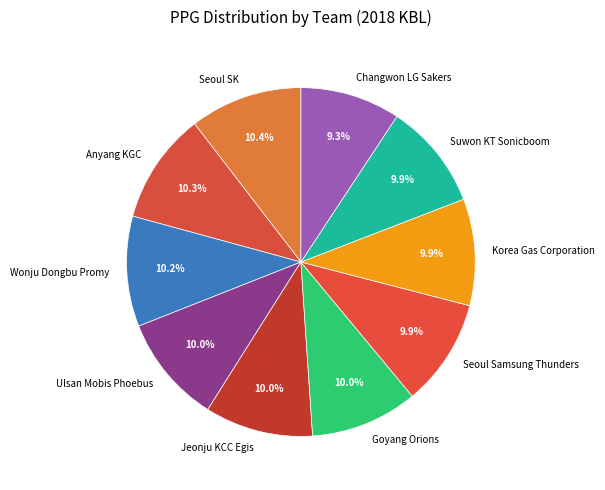

Which category has the smallest portion of the pie?

Changwon LG Sakers